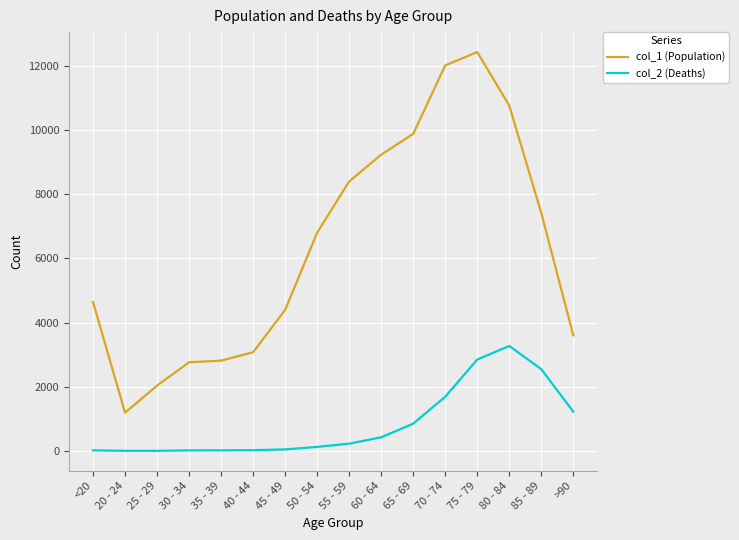

What are all the series names shown in the legend?

col_1 (Population), col_2 (Deaths)